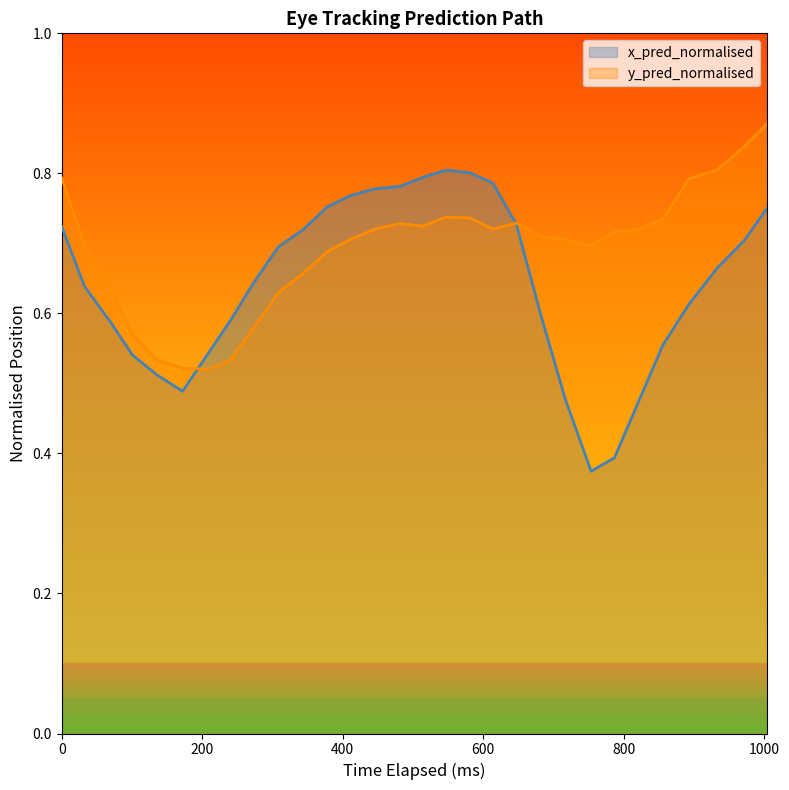

Rank the series by their maximum value, from lowest to highest.

x_pred_normalised, y_pred_normalised